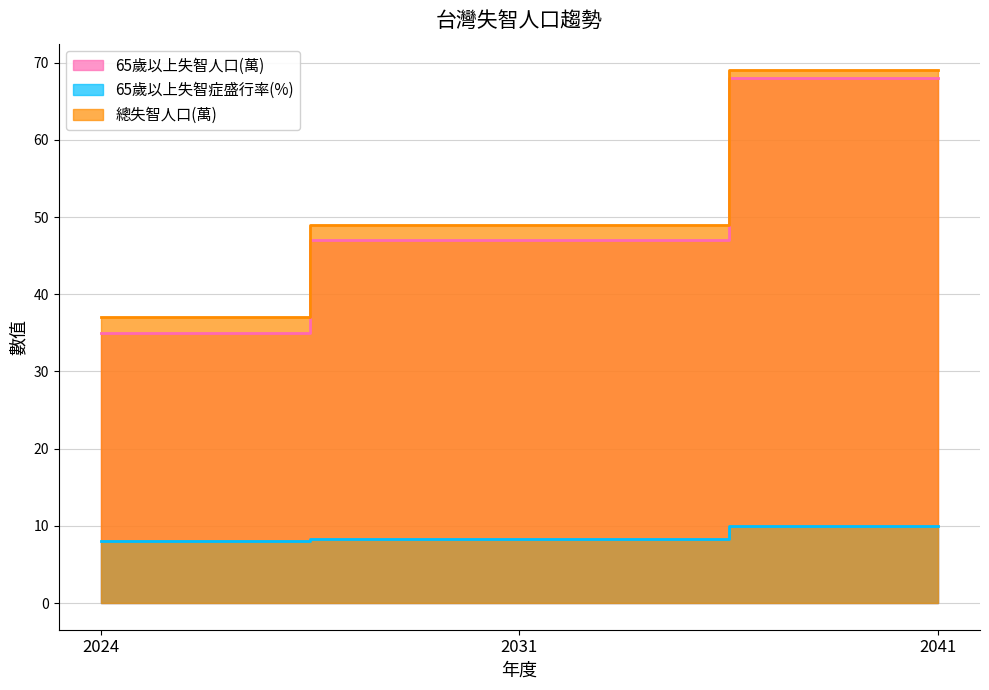

Count the number of categories in the chart.

3